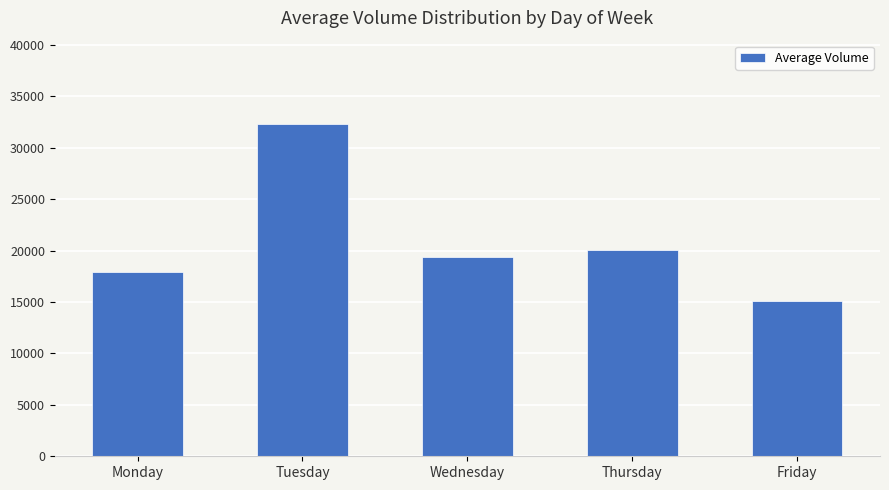

What is the value of the 1st bar from the left?

17949.8